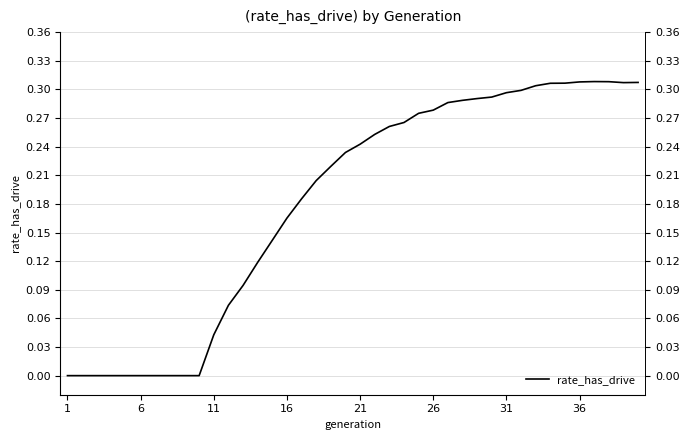

Is this an area chart (filled region under the line)?

No